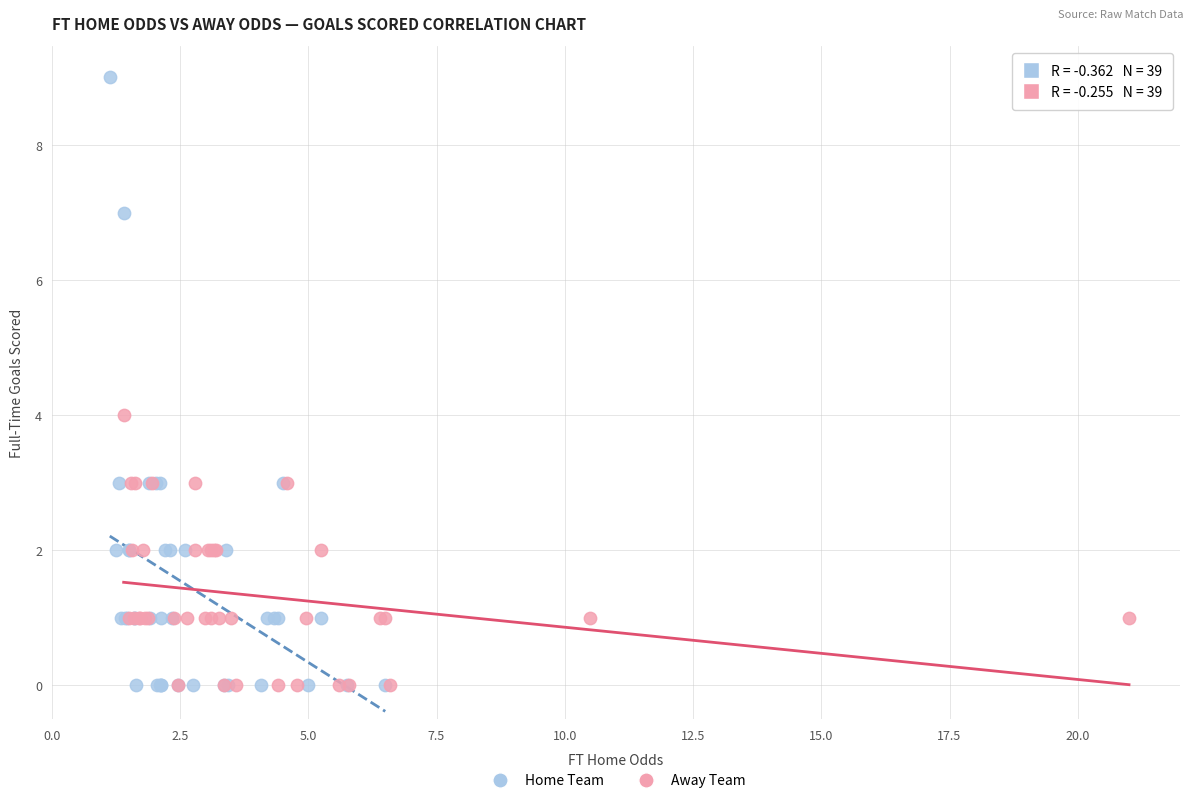

Which series reaches the maximum Y coordinate?

Home Team